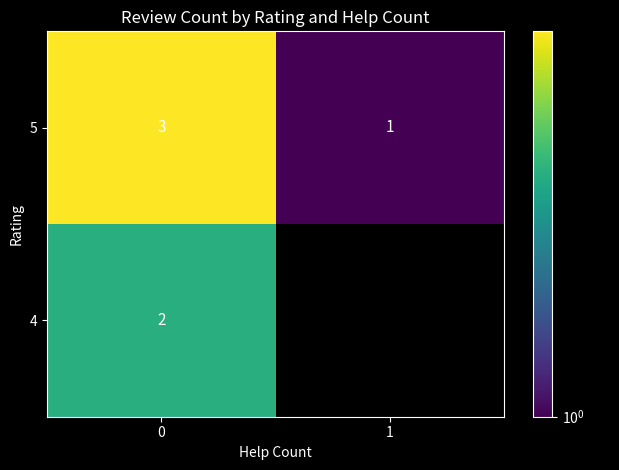

What is the sum of the 5 values at 1 and 0?

4